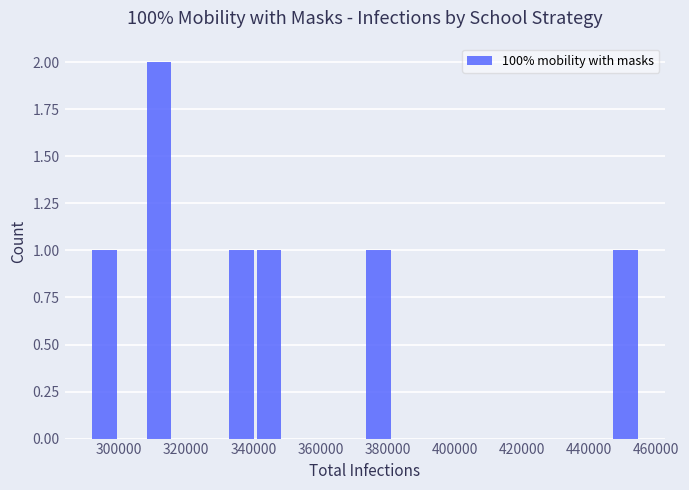

Reading left to right, transcribe this chart: for each bar, give the range it covers on the x-axis and its height. Neither the bar edges nor the heights are printed on the chart, so give them approximately, as read against the axes.

292000 to 300000: 1
300000 to 308000: 0
308000 to 316000: 2
316000 to 324000: 0
324000 to 332000: 0
332000 to 340000: 1
340000 to 350000: 1
350000 to 358000: 0
358000 to 366000: 0
366000 to 374000: 0
374000 to 382000: 1
382000 to 390000: 0
390000 to 398000: 0
398000 to 406000: 0
406000 to 414000: 0
414000 to 422000: 0
422000 to 430000: 0
430000 to 440000: 0
440000 to 448000: 0
448000 to 456000: 1